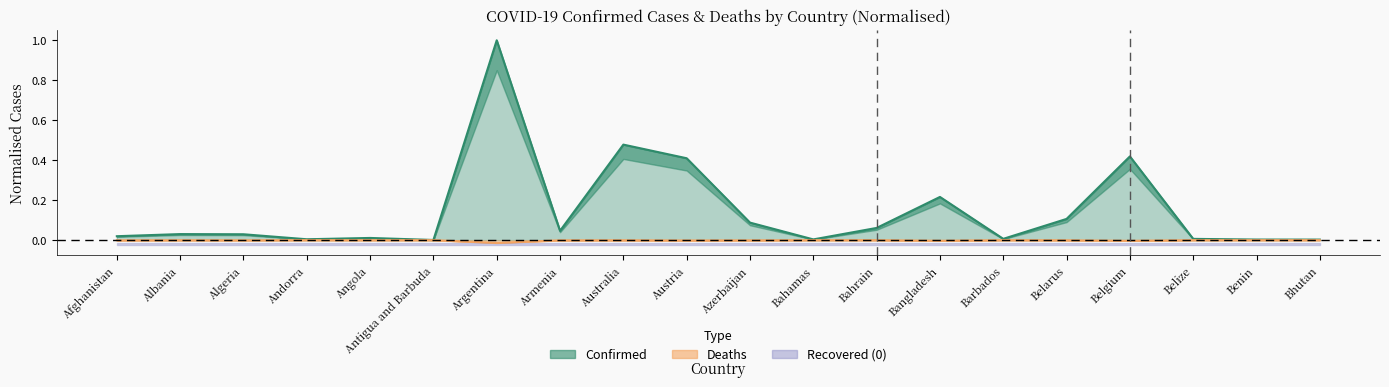

What position from the left is Benin?

19